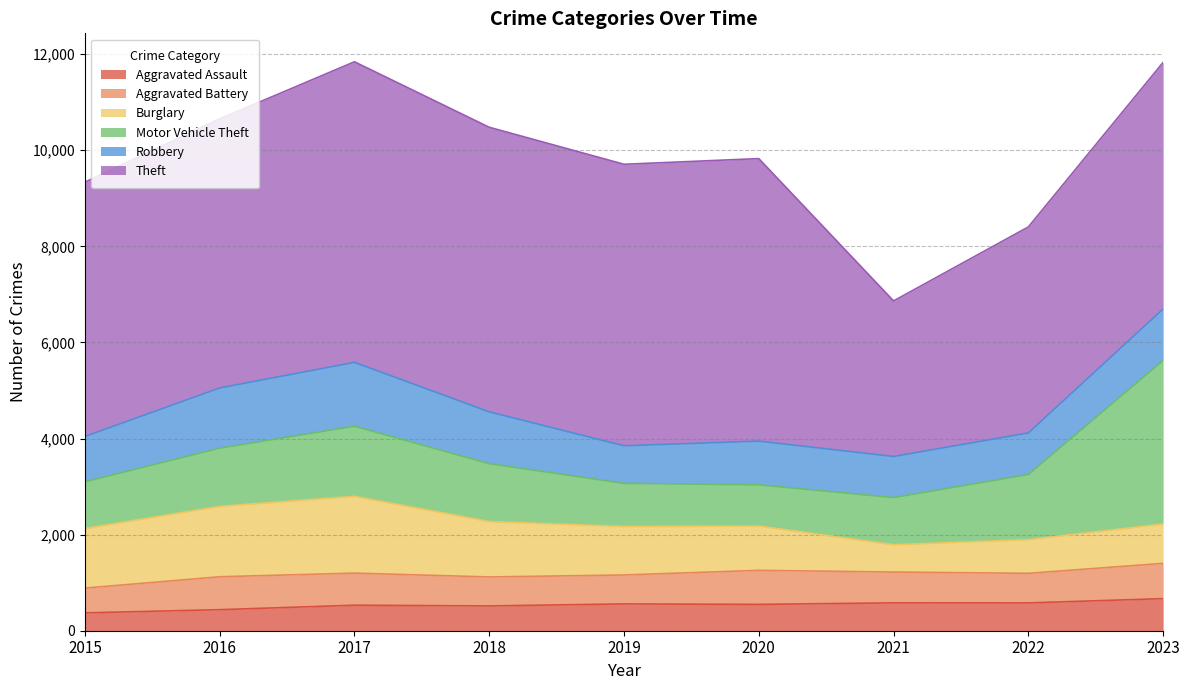

What is the difference between the maximum and minimum values in the Robbery series?

547